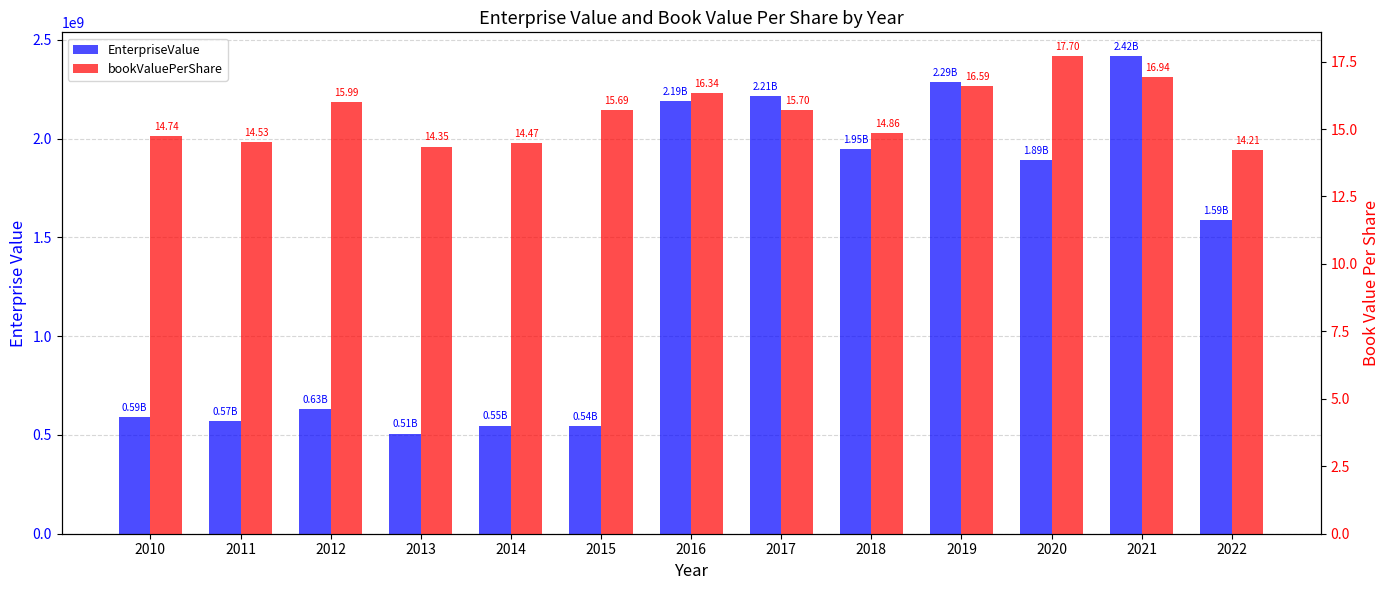

Where does the bookValuePerShare series first go above 15?

2012